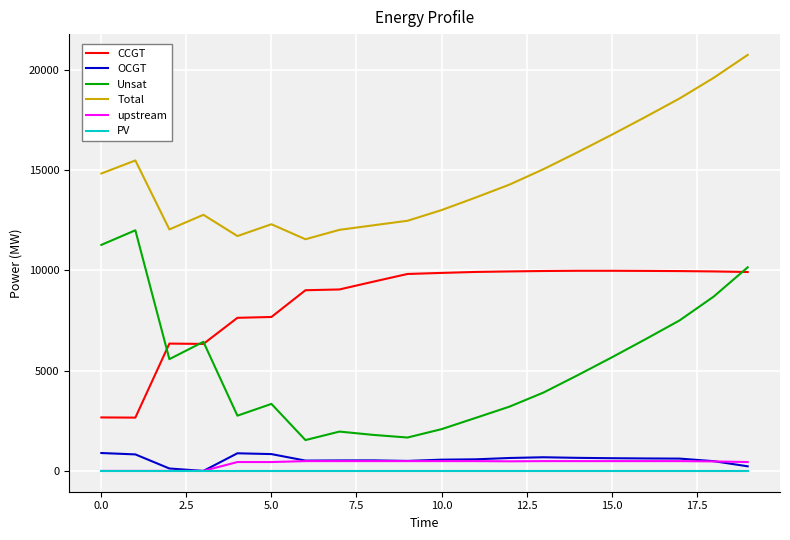

Which series has the largest range (max minus min)?

Unsat